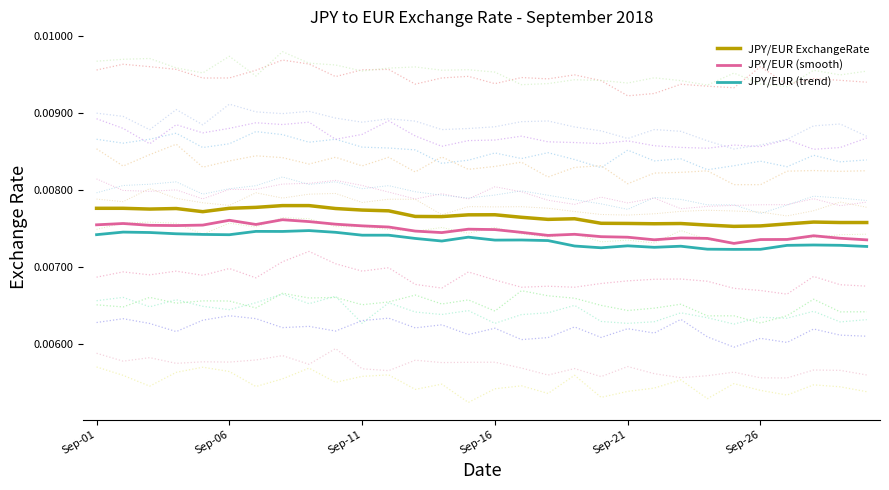

Which series has the largest range (max minus min)?

JPY/EUR (smooth)